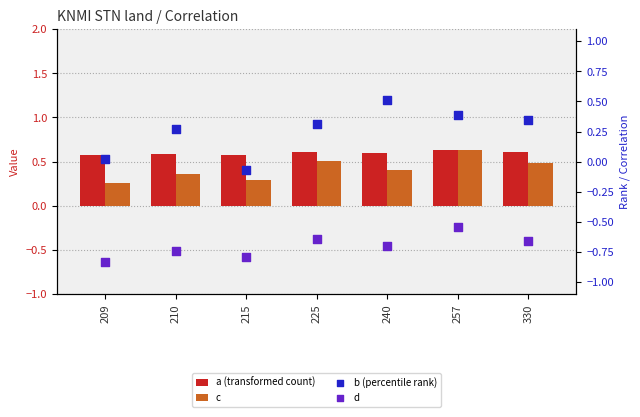

Which series reaches the maximum Y coordinate?

a (transformed count)